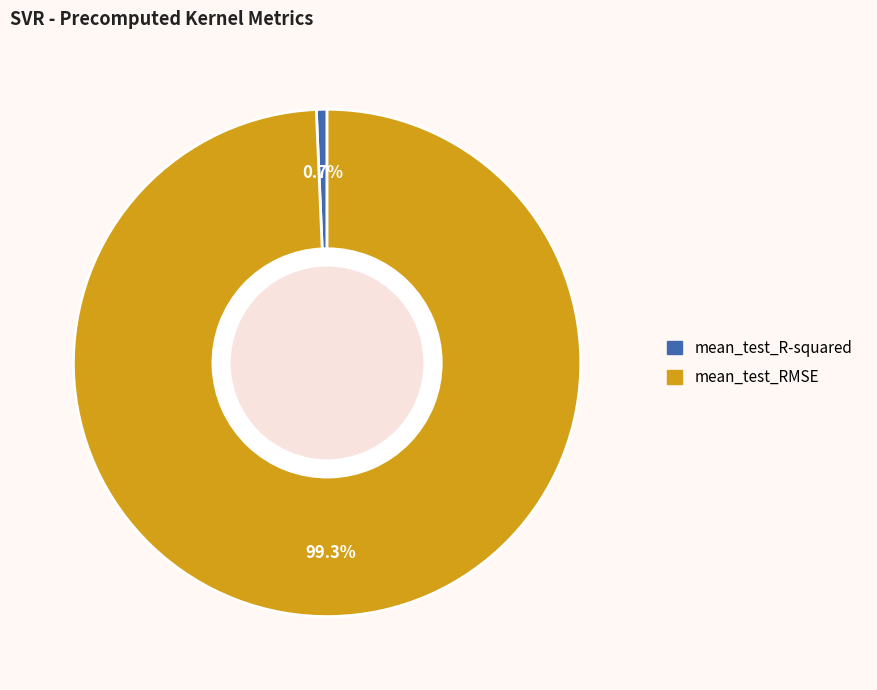

To the nearest percent, what is the difference between the largest and smallest slice percentages?

99%